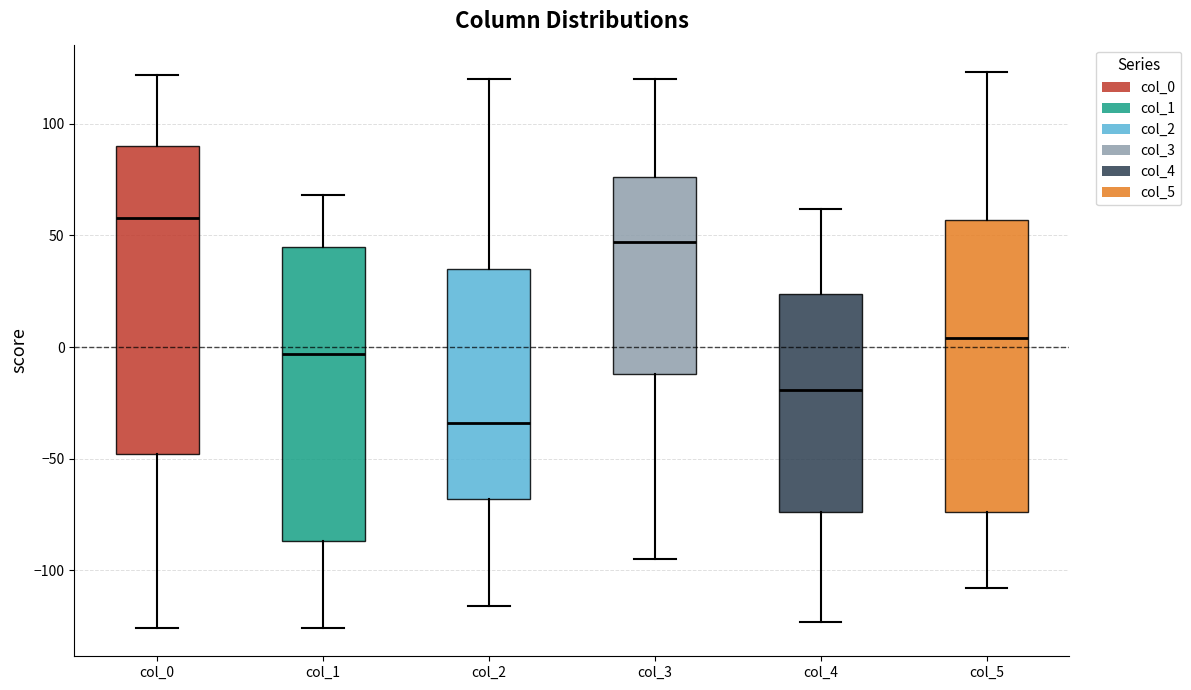

Which box's median line is the lowest?

col_2